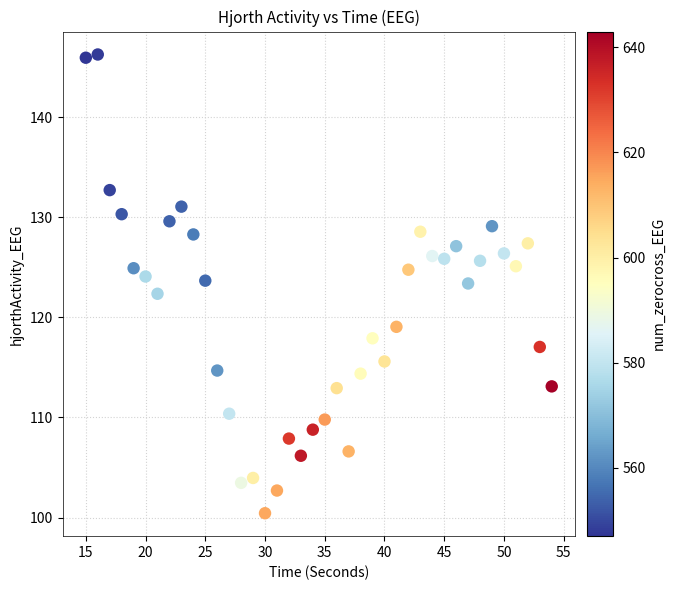

What is the range of Y values (max minus min)?

45.8